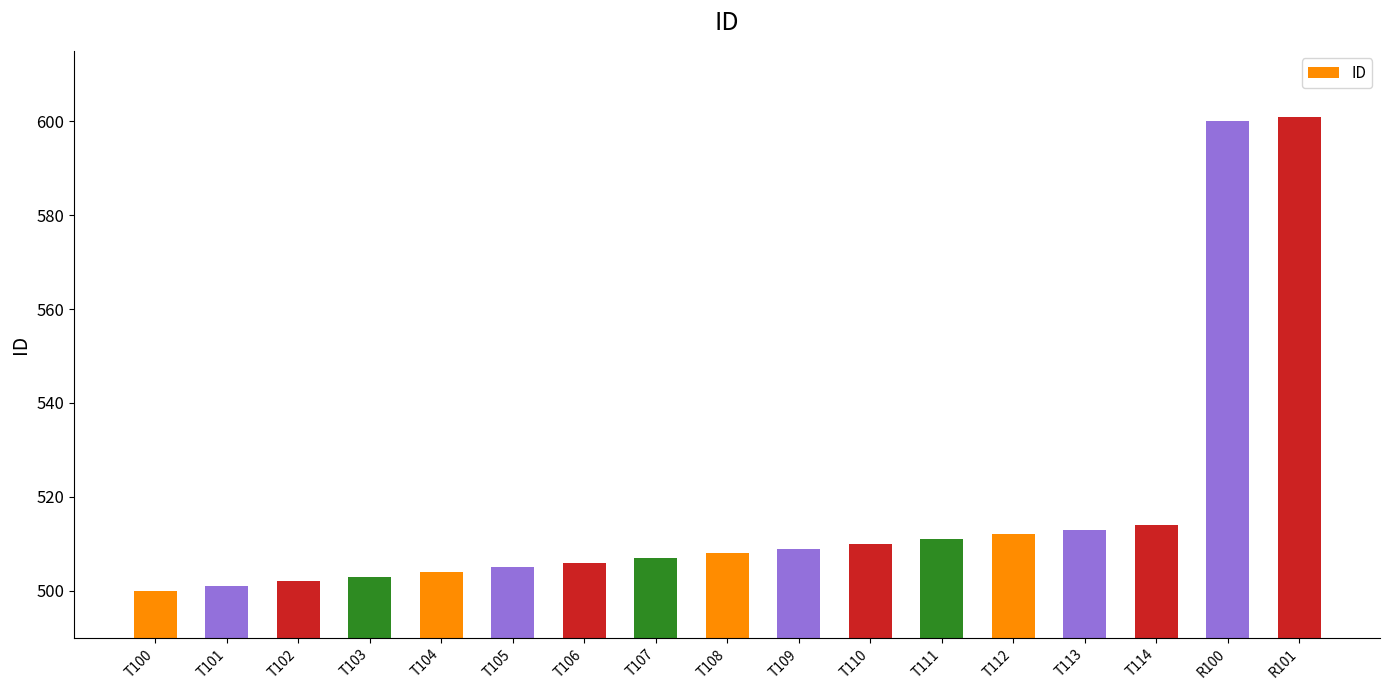

Reading left to right, what are all the values shown in this chart?

500	501	502	503	504	505	506	507	508	509	510	511	512	513	514	600	601